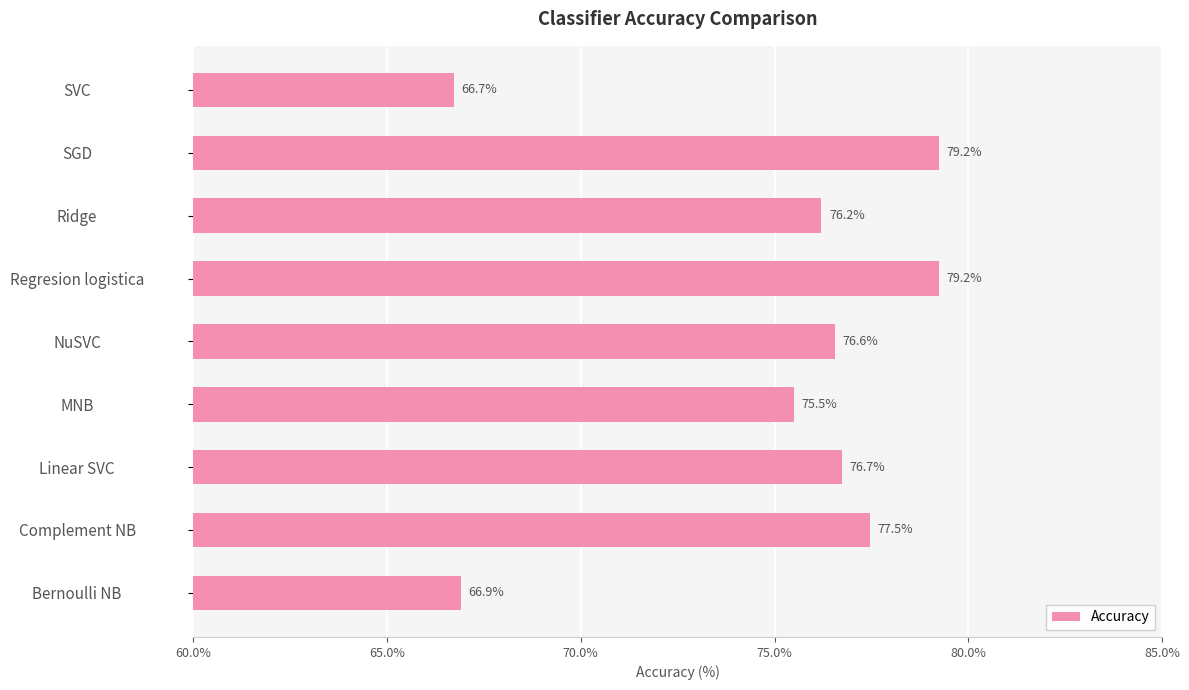

Is it true that the value at Regresion logistica is 79.2?

True